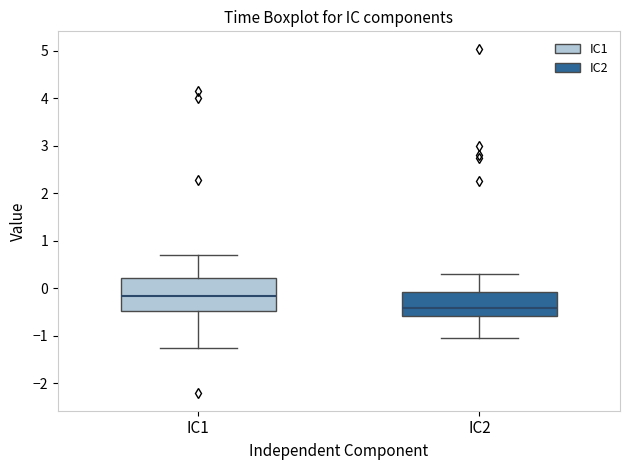

Reading left to right, read every box against the y-axis: the position of its median line, the range the box covers, and the ends of its whiskers. The values are not printed on the chart, so give them approximately, as read against the axis.

IC1: median -0.2, box -0.5 to 0.2, whiskers -1.3 to 0.7
IC2: median -0.4, box -0.6 to -0.1, whiskers -1.0 to 0.3